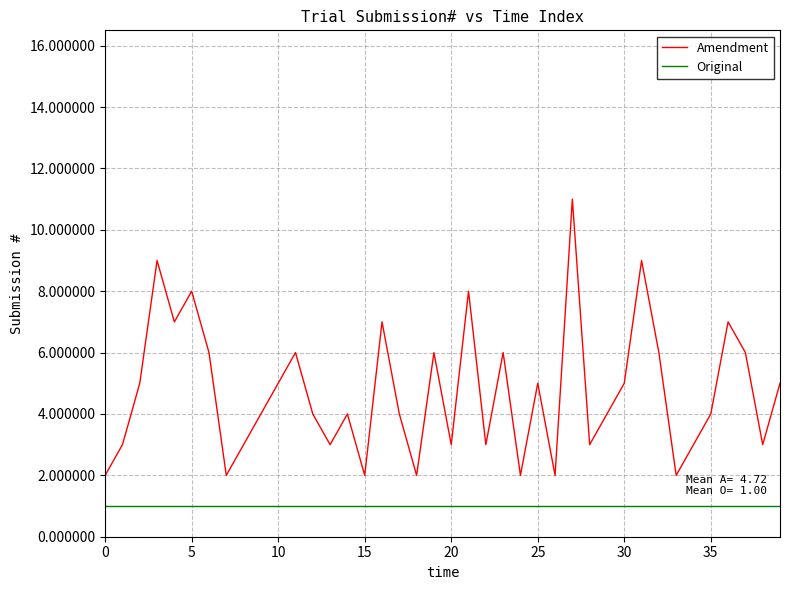

What is the difference between the maximum and minimum values in the Amendment series?

9